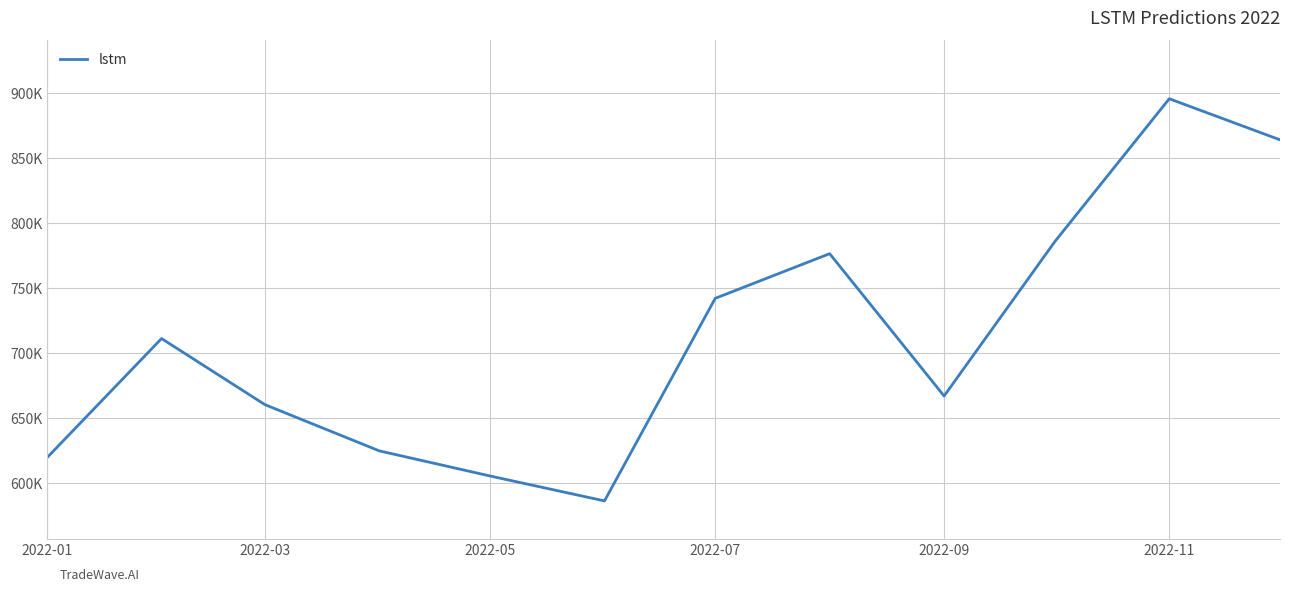

Does the chart have visible grid lines?

Yes